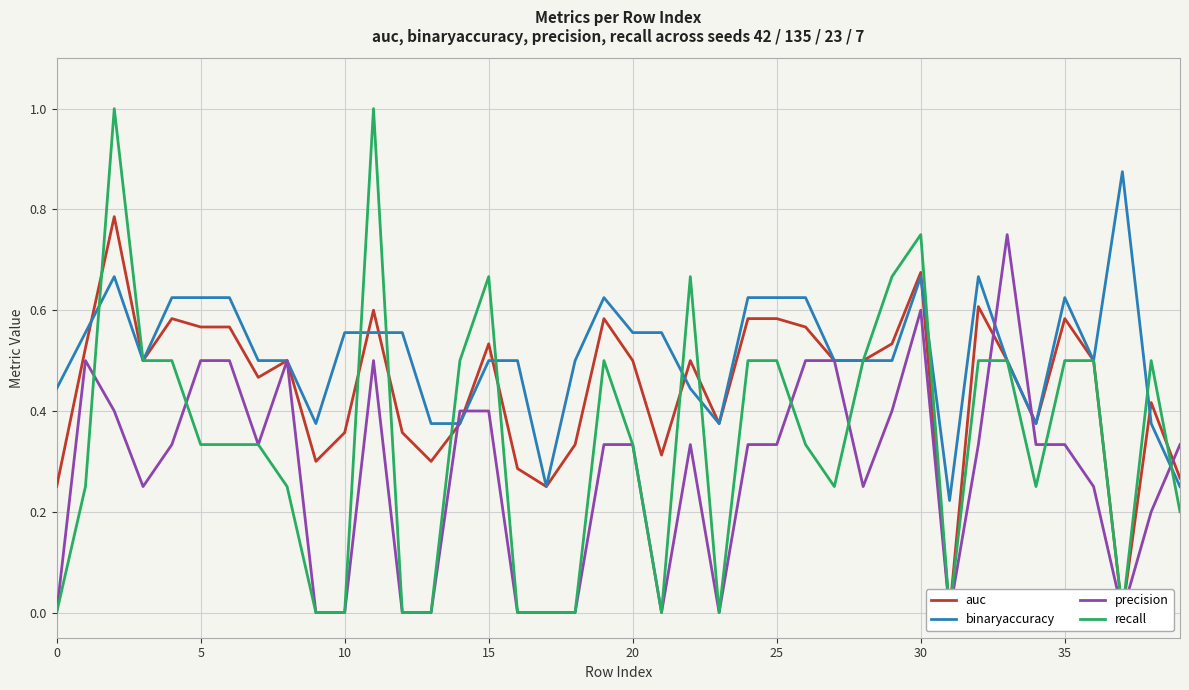

Which series changed the most between 20 and 33?

precision